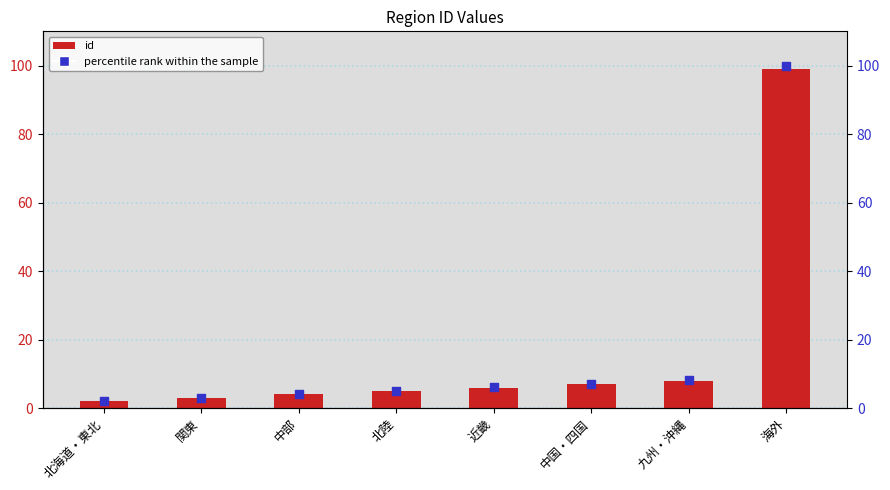

What is the total value across all series at 中部?

8.0